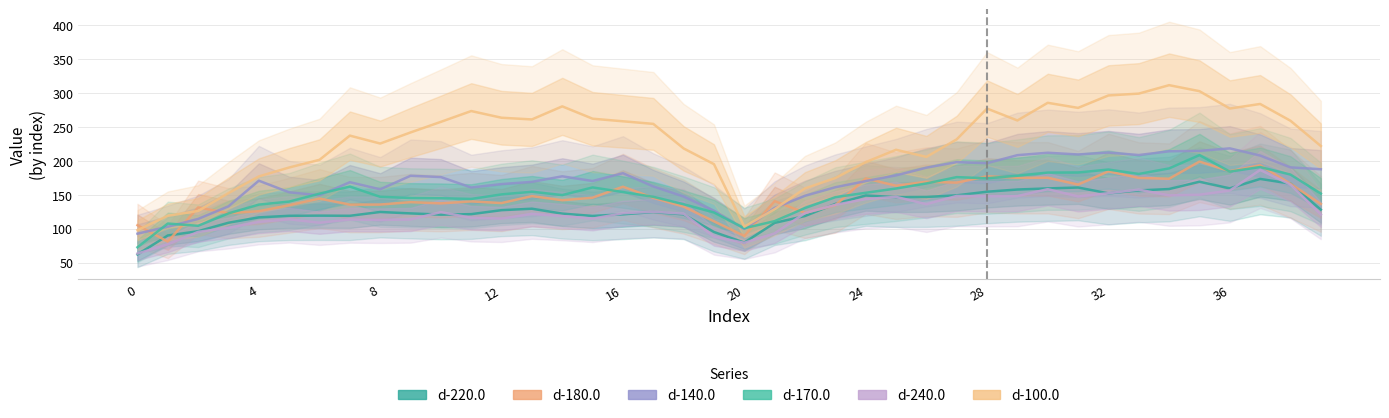

Between 0 and 34, which series saw the biggest shift?

d-100.0